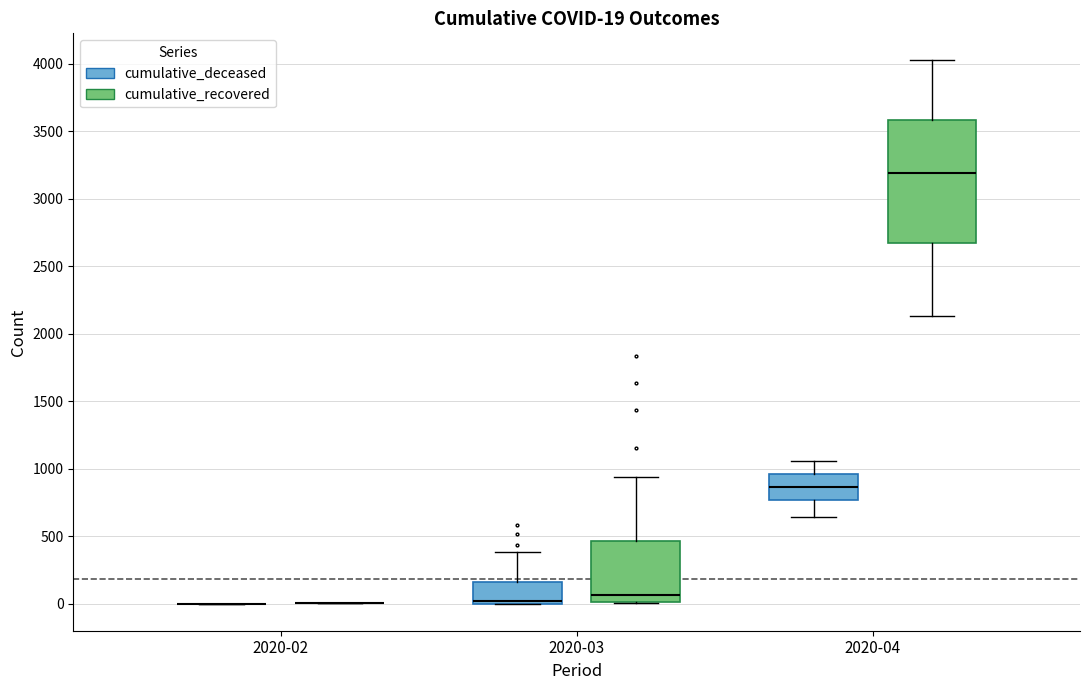

Which box is the tallest, from its lower edge to its upper edge?

2020-04 (cumulative_recovered)